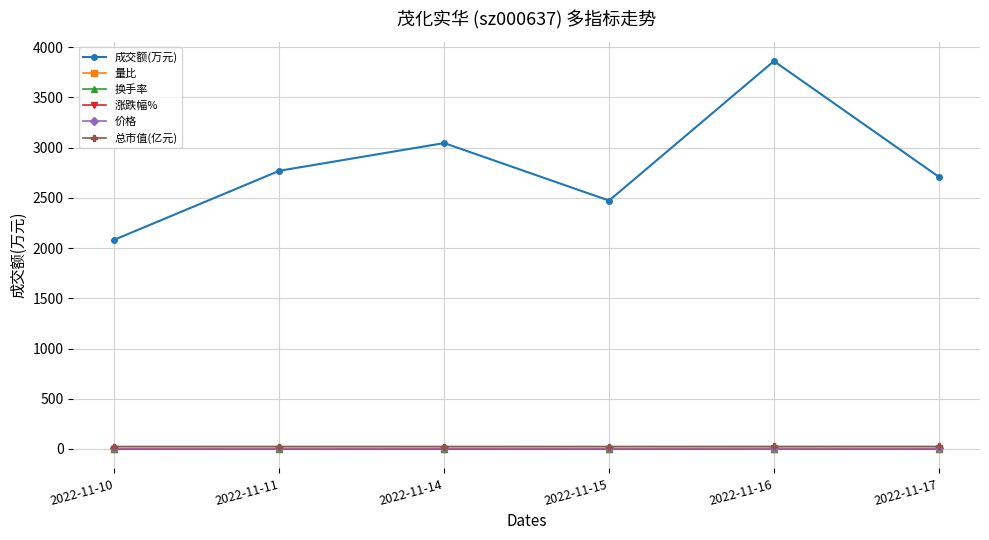

In 成交额(万元), how many points are lower than both neighbors (excluding endpoints)?

1